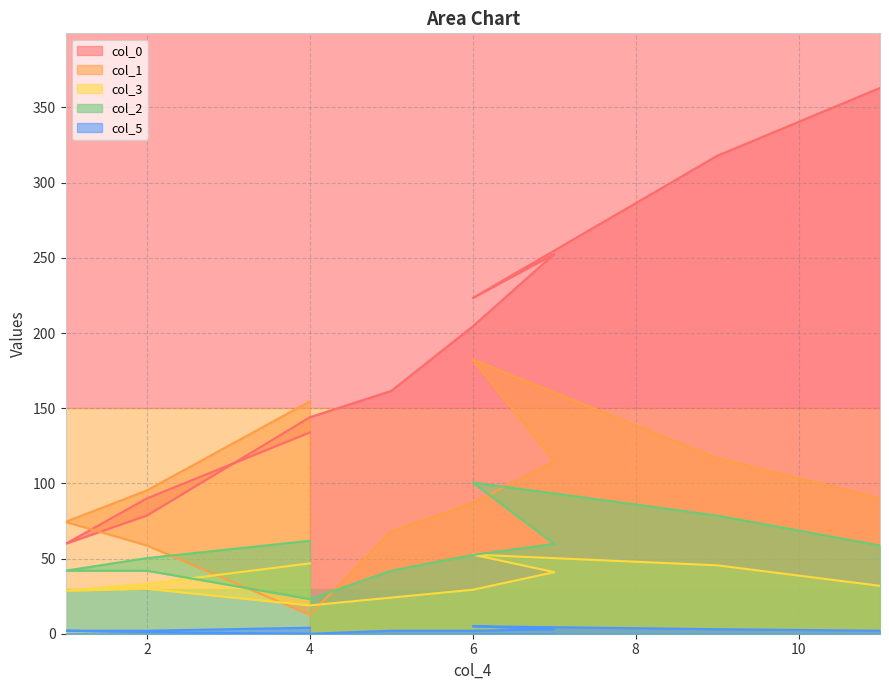

How many interior local peaks does the col_1 series have?

1